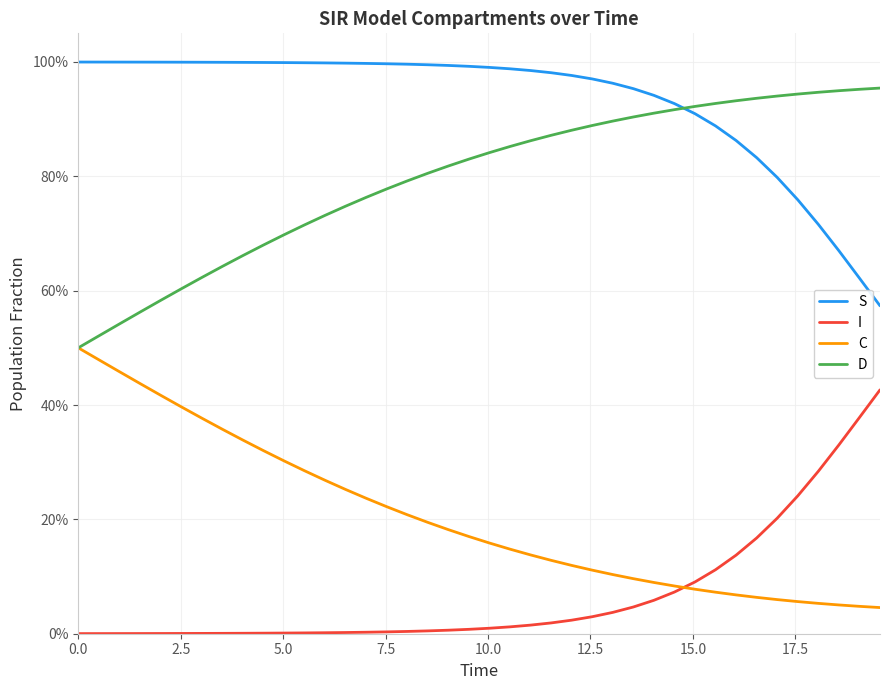

What is the label of the 34th point from the right?

15.0